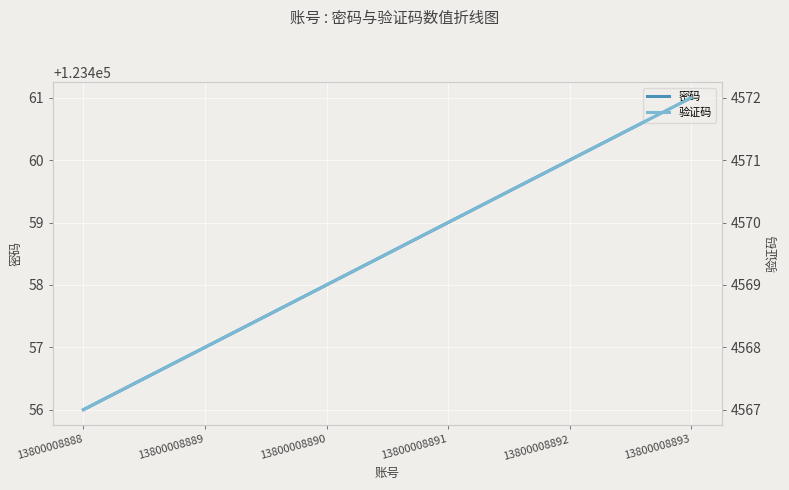

What is the sum of the 密码 values at 13800008889 and 13800008888?

246913